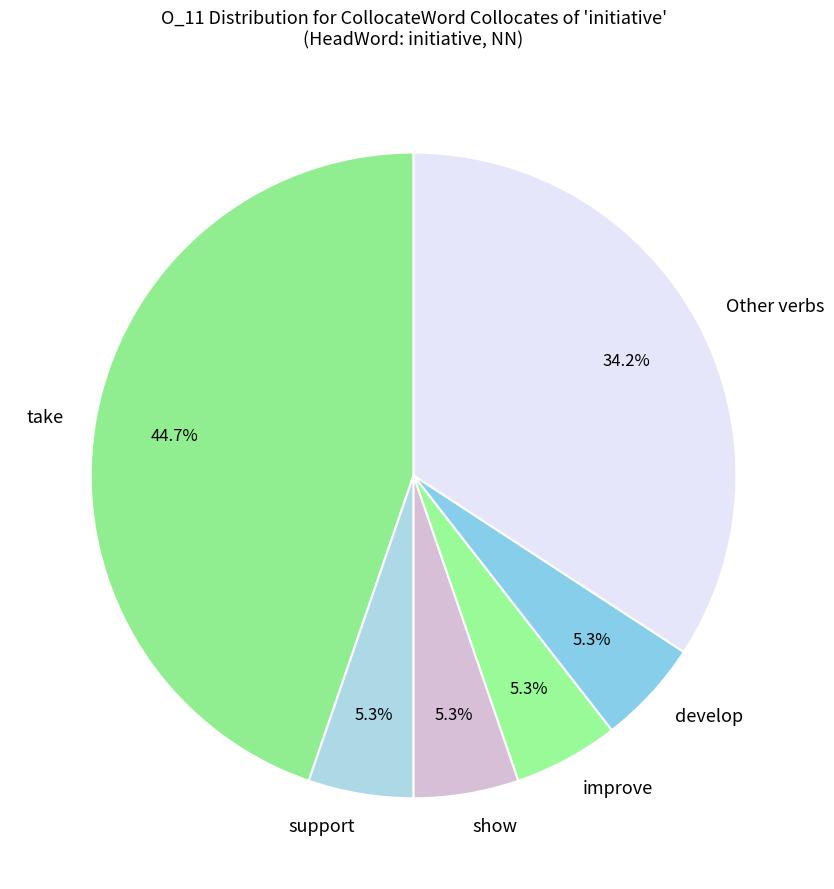

What is the total percentage of show and take?

50.0%